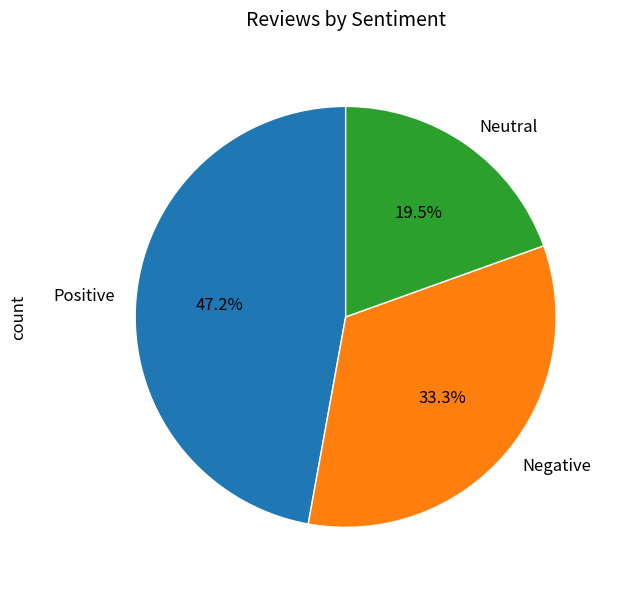

What is the ratio of the value at Positive to the value at Negative?

1.4